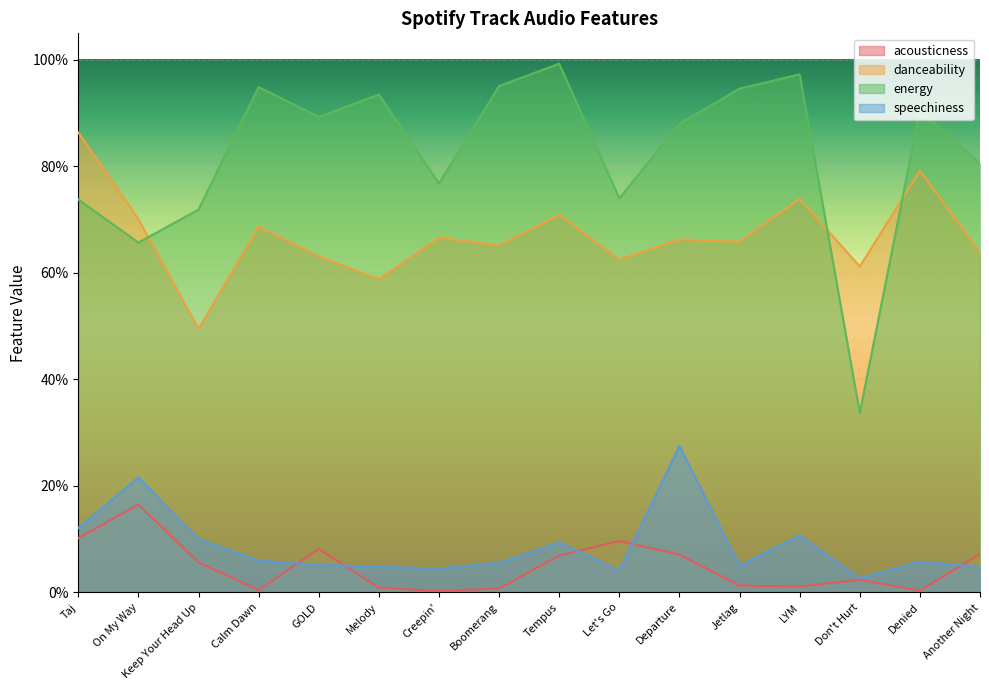

Is it true that speechiness equals 0.0 at Don't Hurt?

True